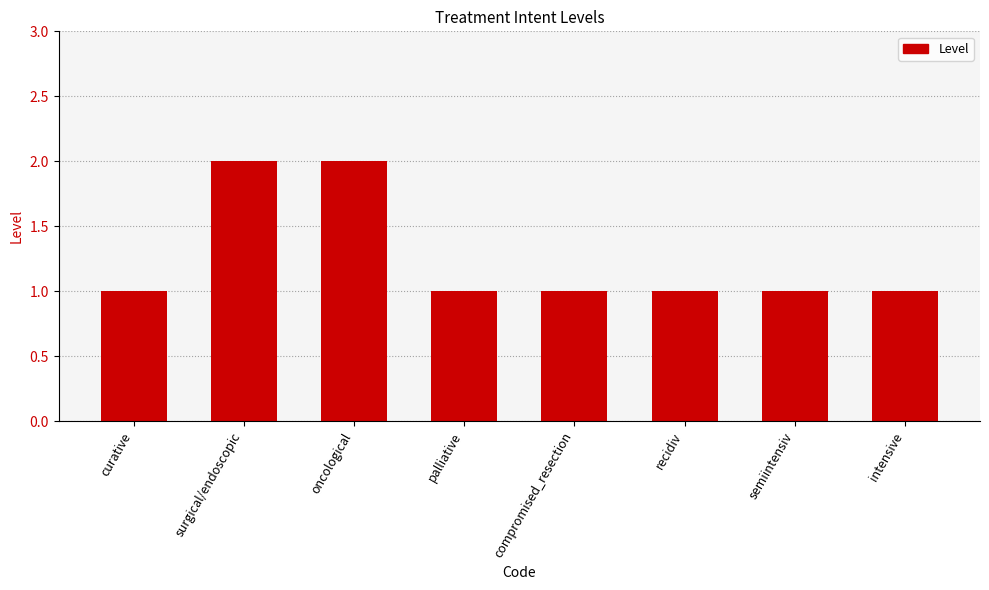

What is the label of the 8th bar from the right?

curative